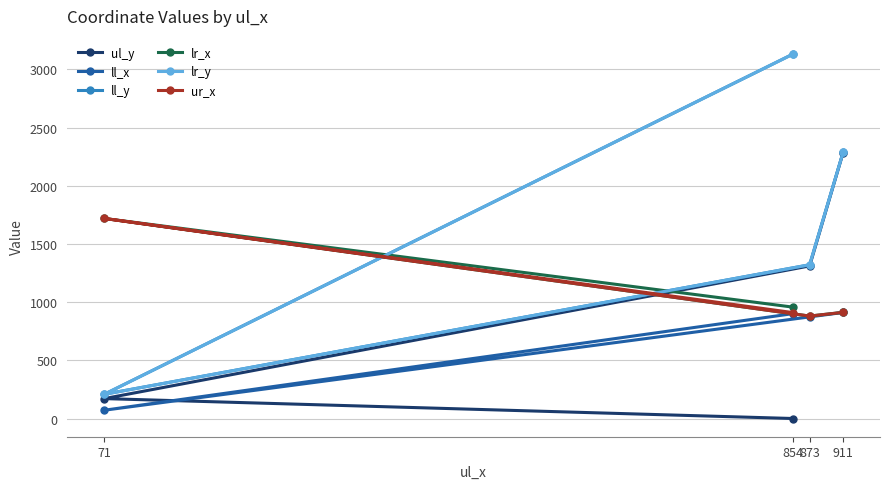

True or false: ll_y has a value of 3131 at 854.

True